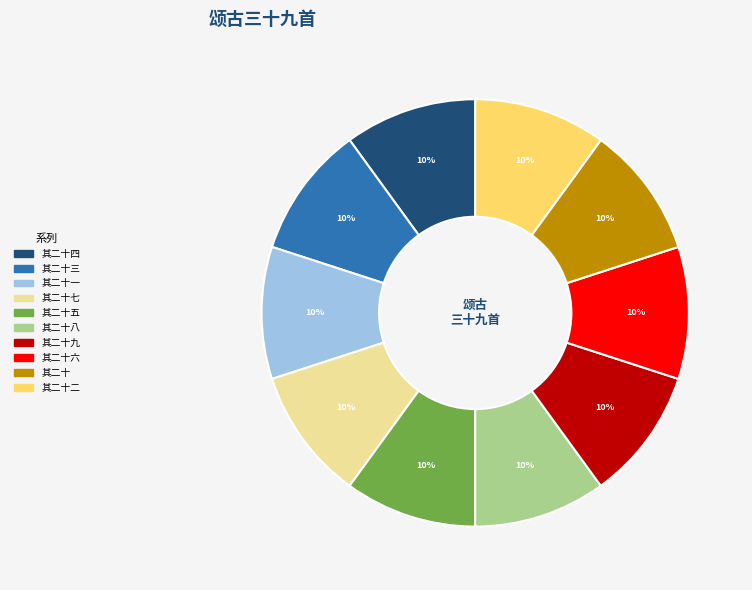

To the nearest percent, what is the average slice percentage?

10%